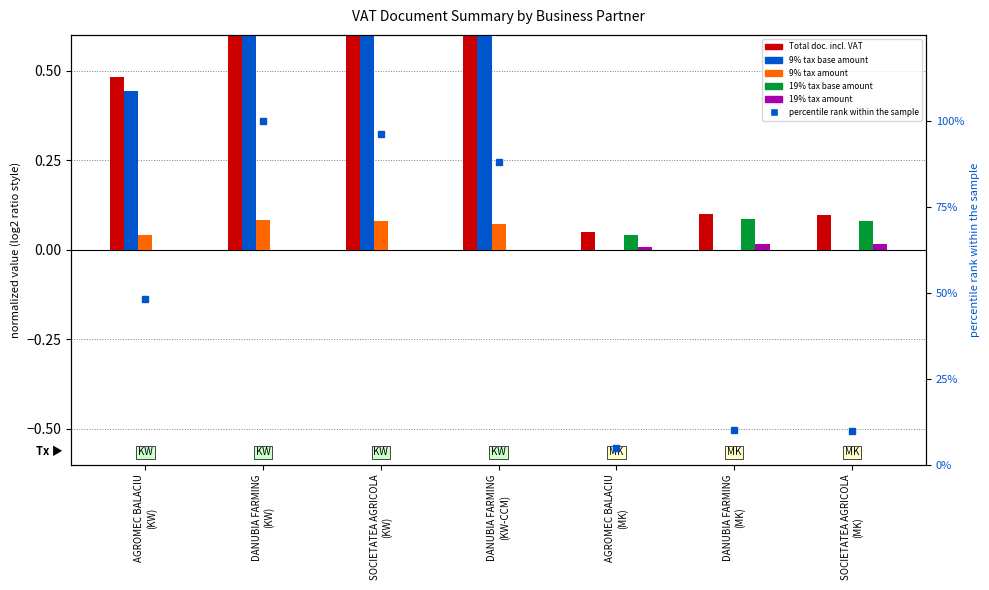

Which series changed the most between DANUBIA FARMING
(KW) and SOCIETATEA AGRICOLA
(KW)?

percentile rank within the sample